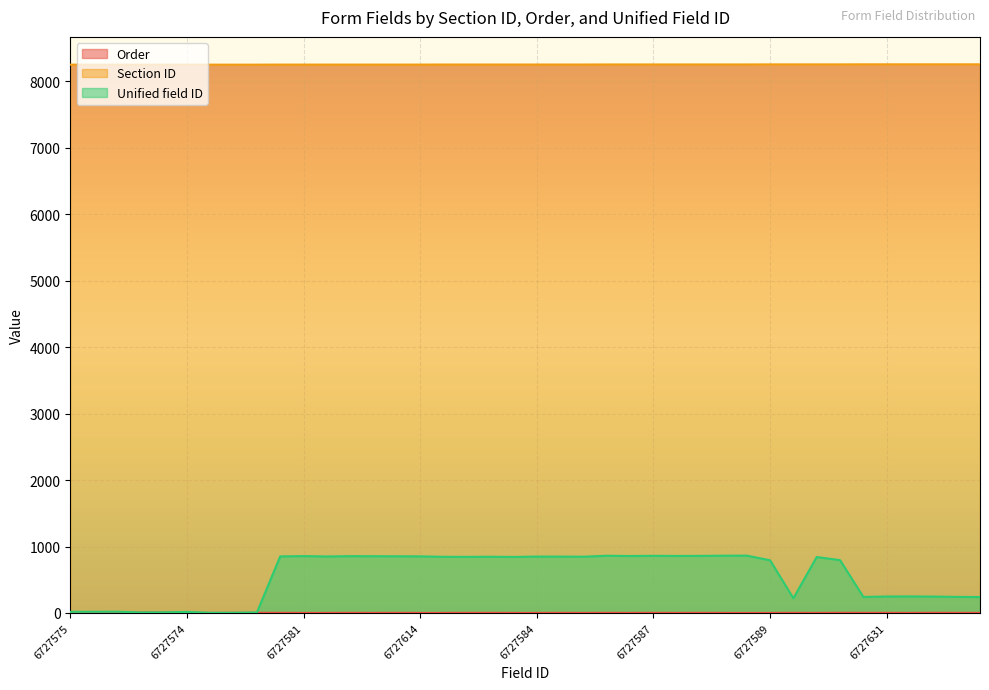

Which series has the largest total across all categories?

Section ID